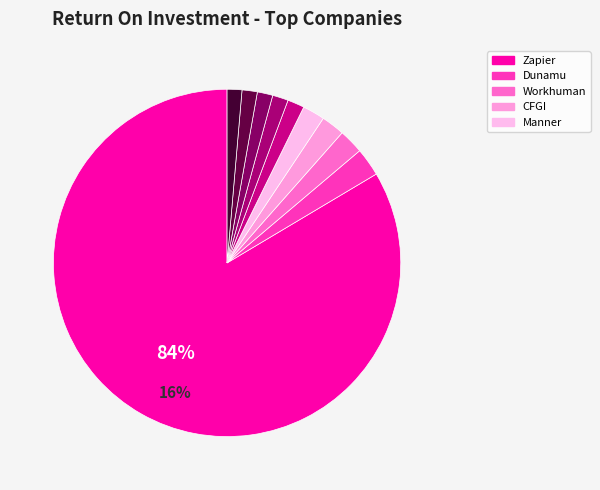

To the nearest percent, what percentage of the pie is GalaxySpace?

1%